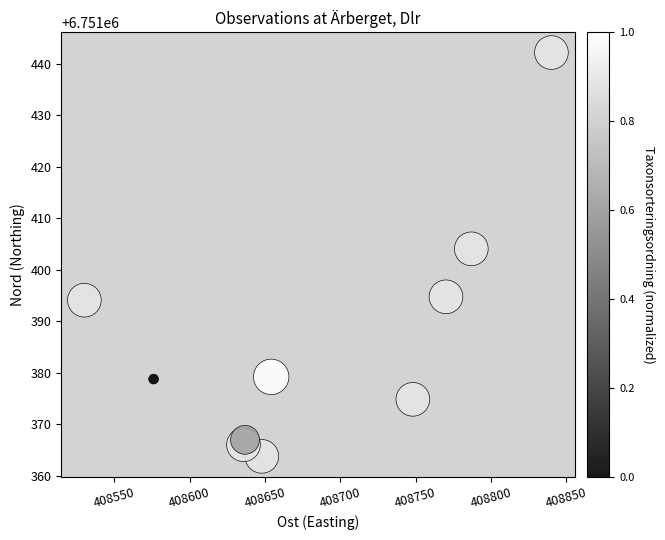

What Y value in the scatter plot is closest to 6751402?

6751404.1